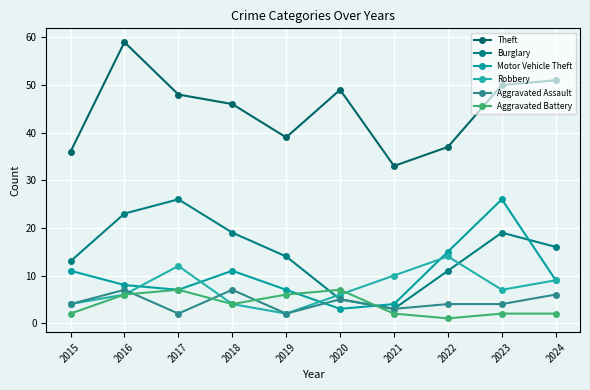

Which series has the largest total across all categories?

Theft